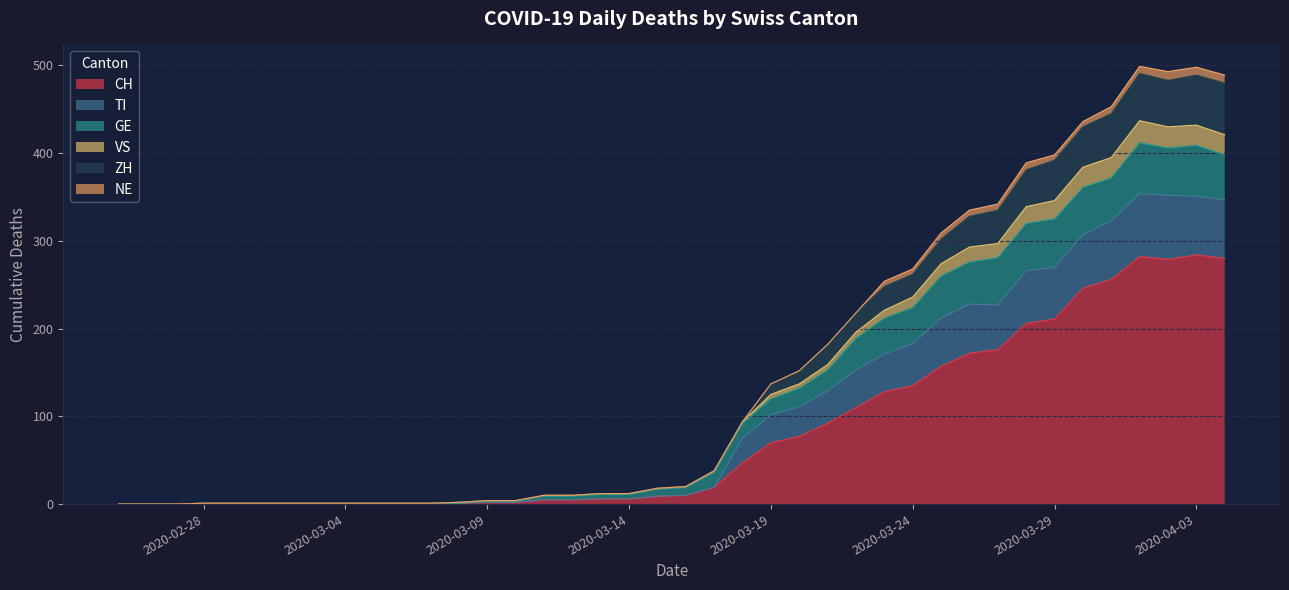

Is it true that CH equals 135 at 2020-03-24?

True